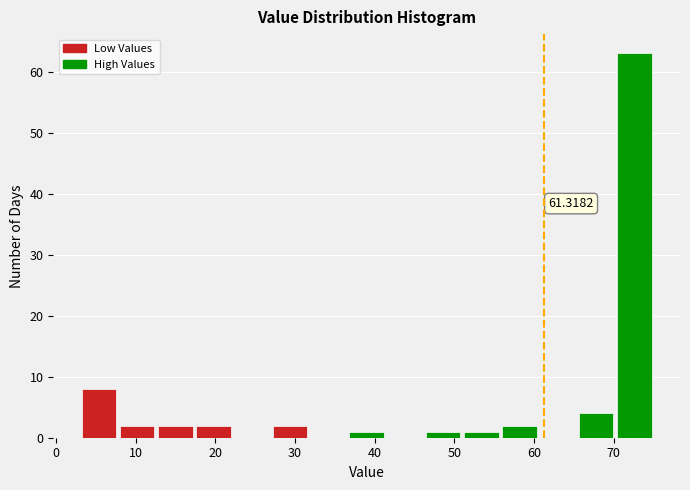

Which range on the x-axis has the tallest bar?

70.2 to 75.0